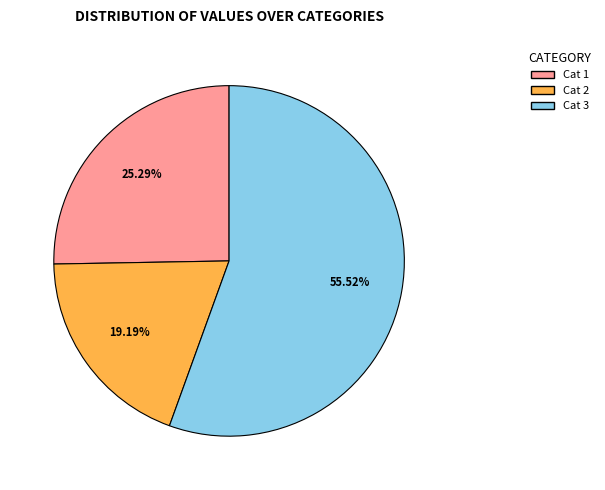

Is there any slice that represents more than half of the pie?

Yes